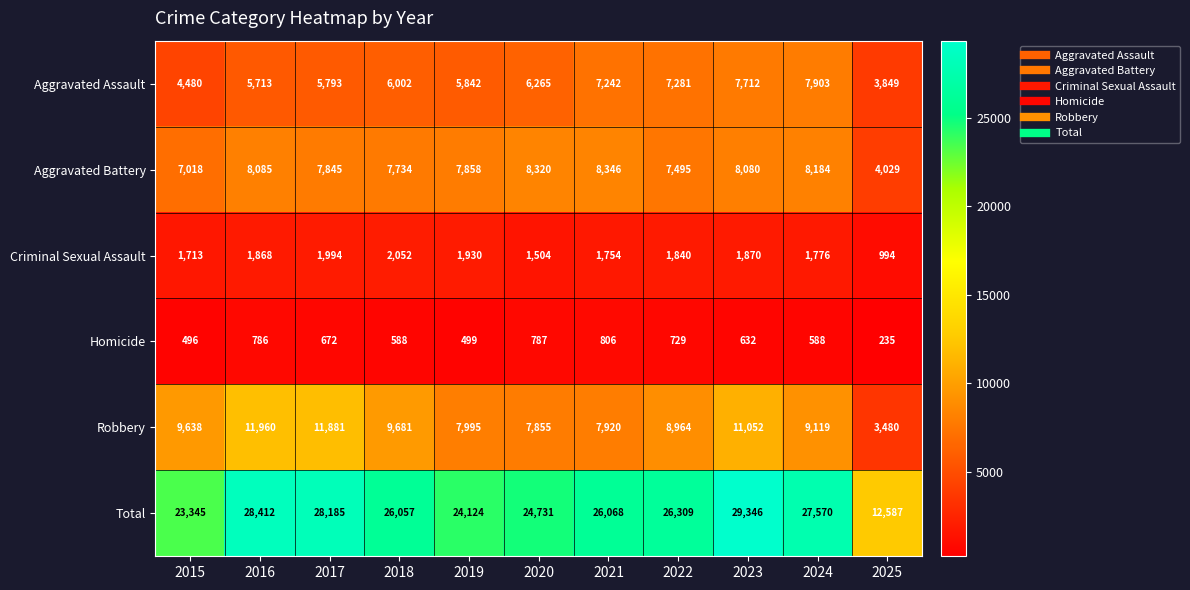

At 2022, list the series in order from smallest to largest.

Homicide, Criminal Sexual Assault, Aggravated Assault, Aggravated Battery, Robbery, Total